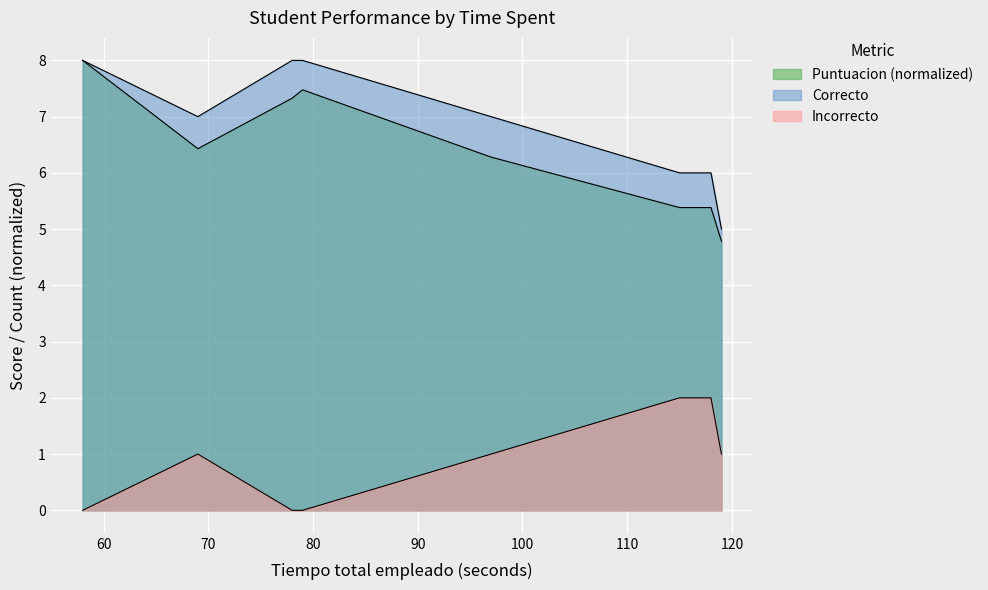

Count the number of categories in the chart.

8